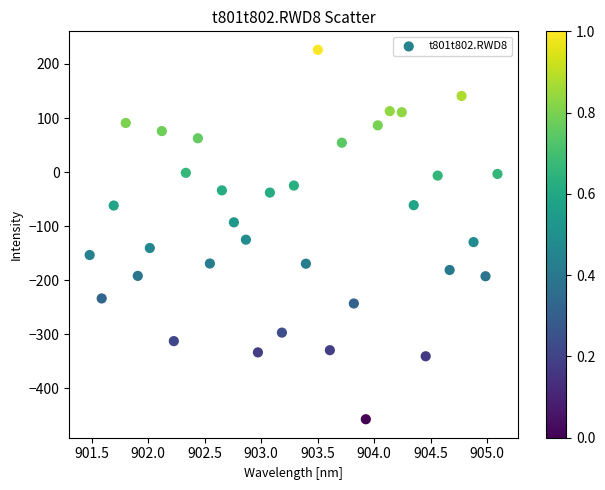

What is the range of Y values (max minus min)?

683.2